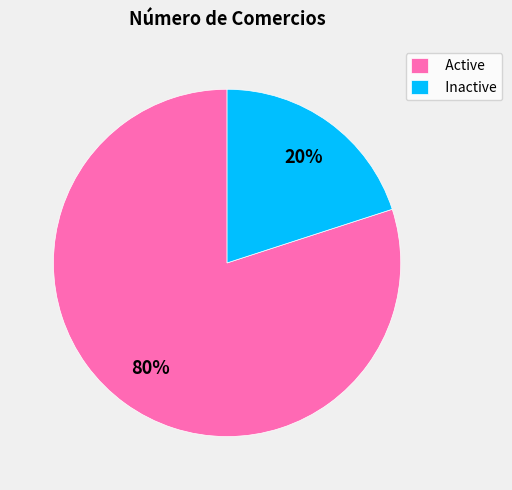

What is the smallest slice in the pie chart?

Inactive